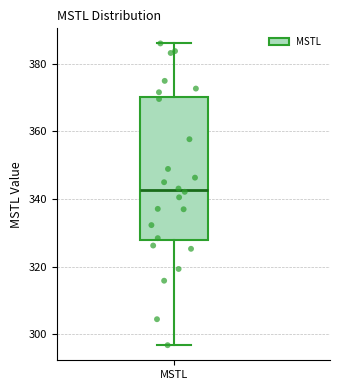

Where is the upper edge of the box for MSTL on the y-axis? The values are not printed on the chart, so give them approximately, as read against the axis.

370